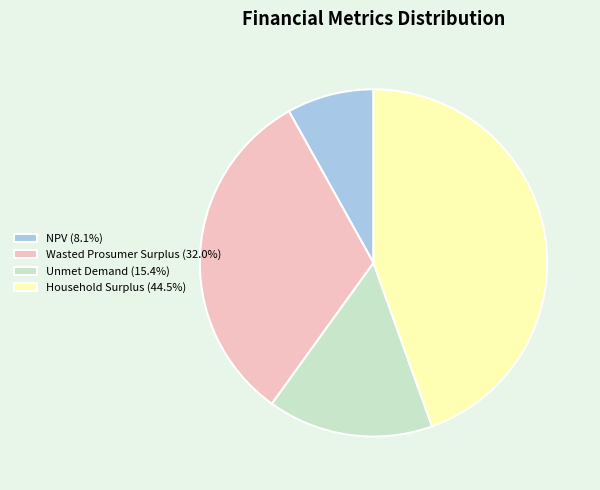

Is the sum of Unmet Demand (15.4%) and Household Surplus (44.5%) greater than half?

Yes